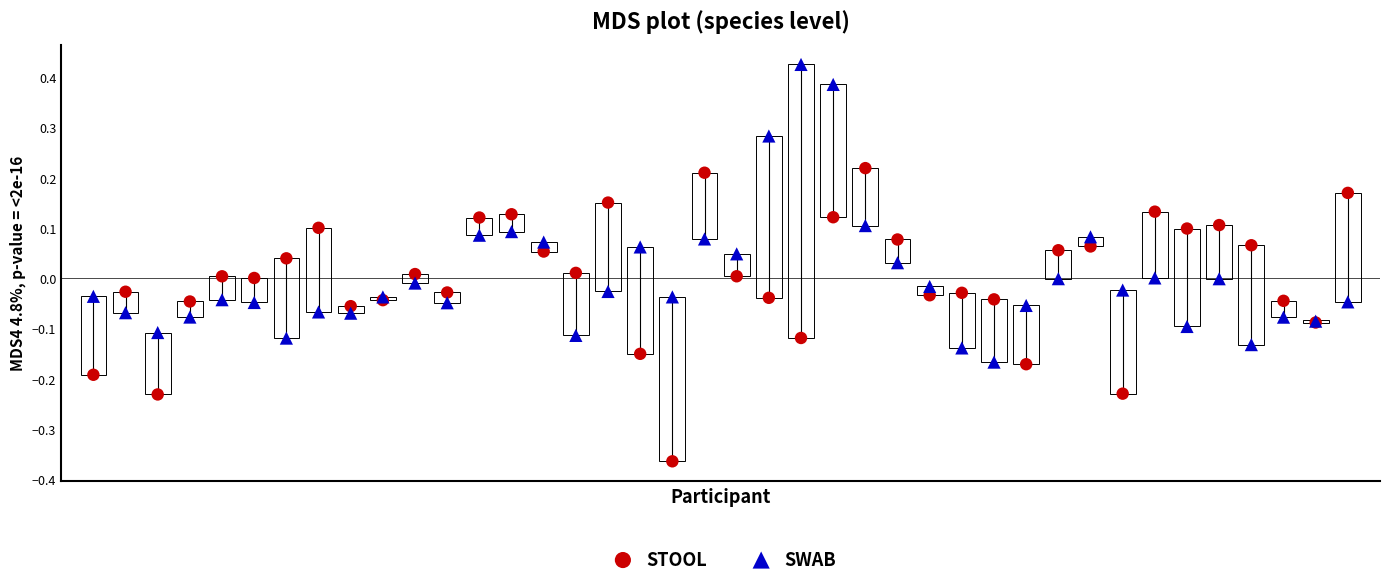

Which series reaches the maximum Y coordinate?

SWAB